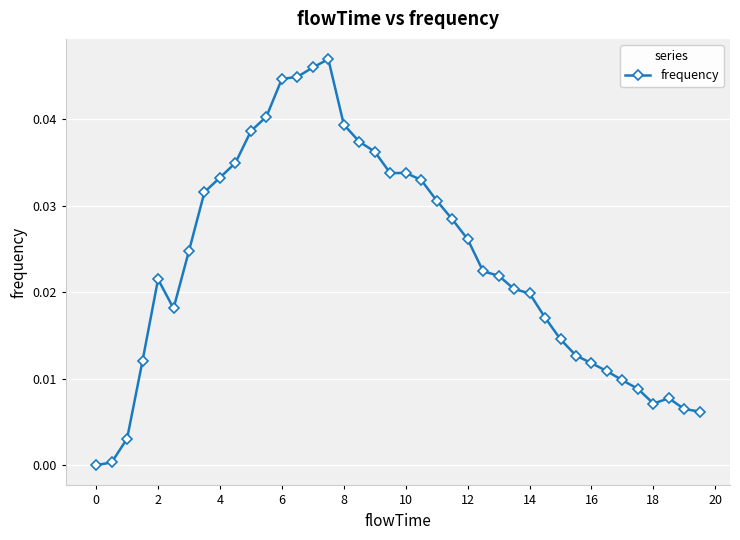

What is the sum of all values?

0.9